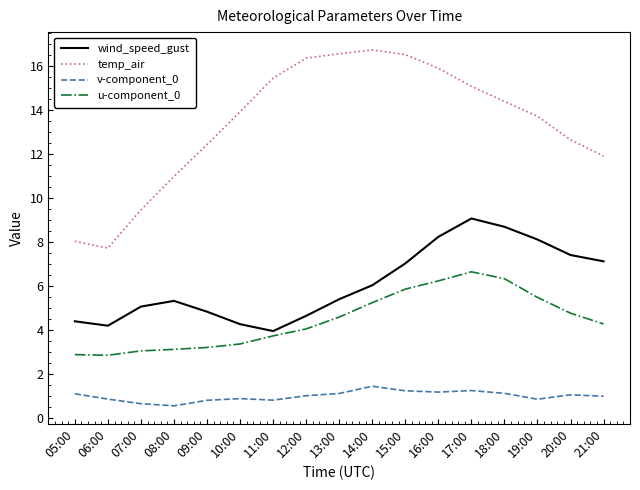

True or false: u-component_0 has more than 2 interior local peaks.

False